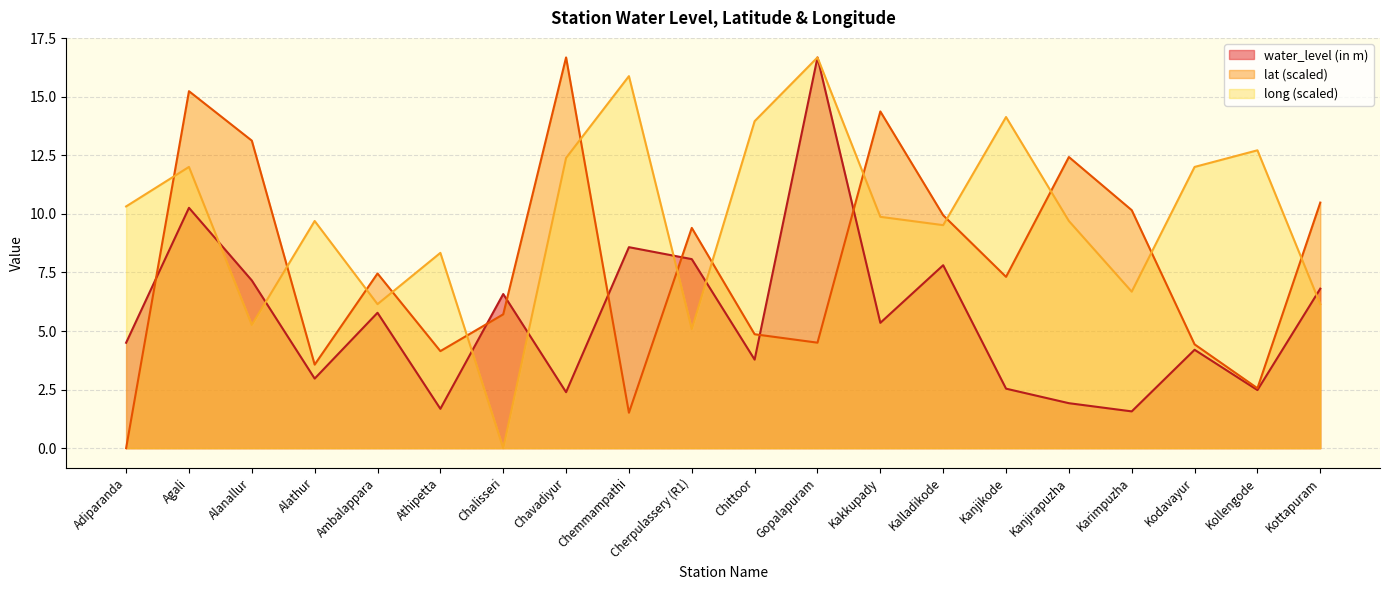

Is the value of lat at Gopalapuram greater than the value of long at Kakkupady?

No